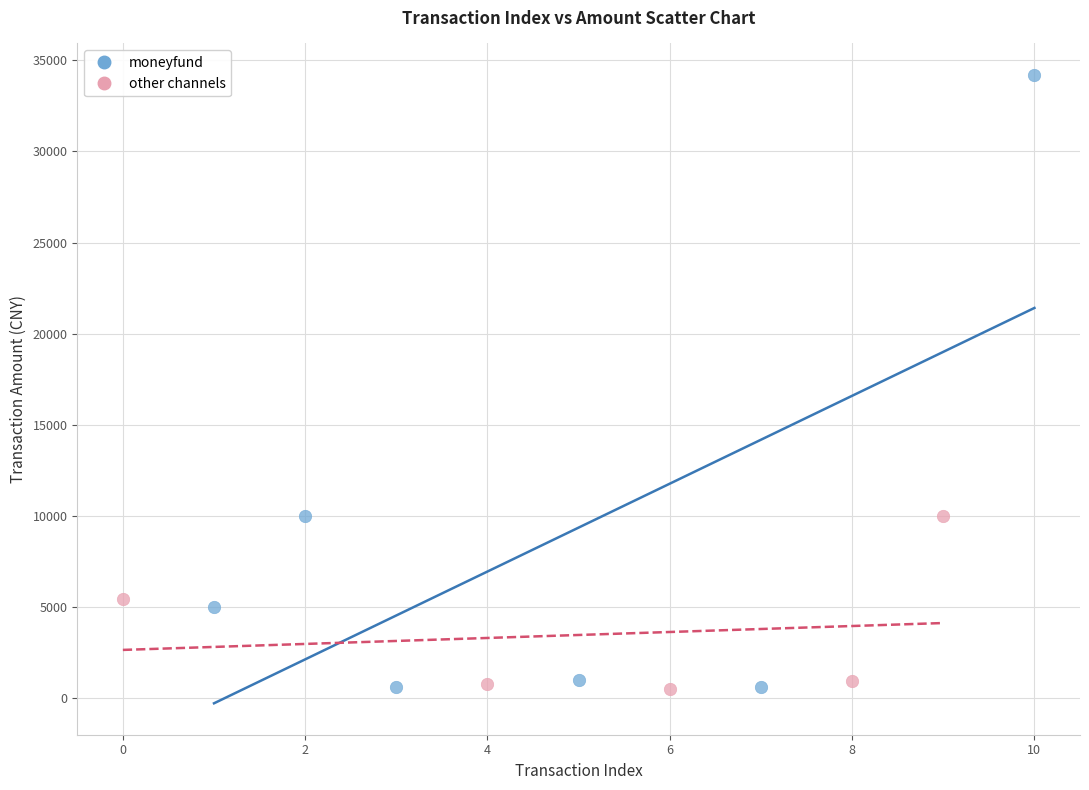

Which series has the widest spread of Y values?

moneyfund